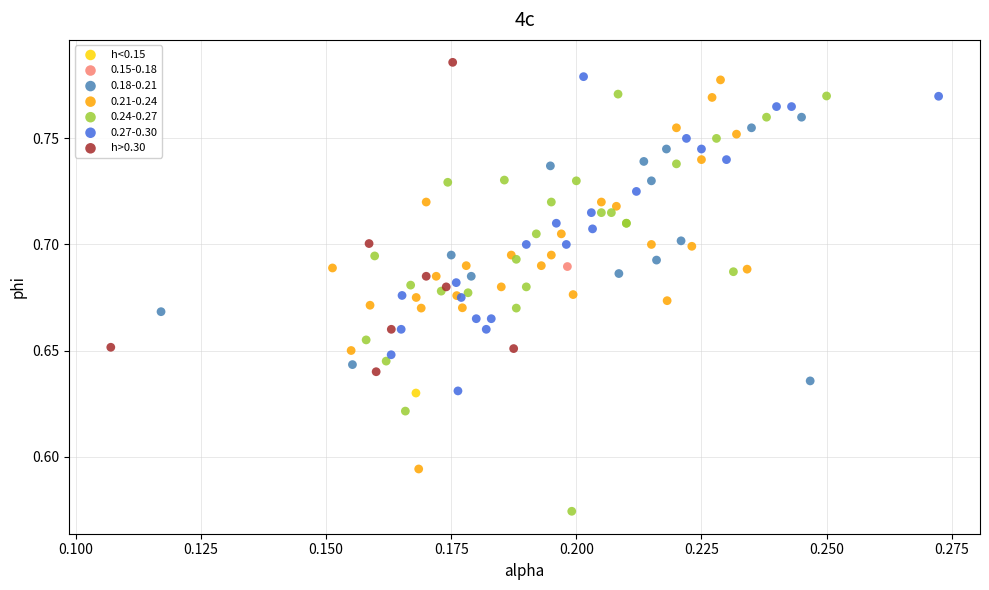

What are all the series names shown in the legend?

h<0.15, 0.15-0.18, 0.18-0.21, 0.21-0.24, 0.24-0.27, 0.27-0.30, h>0.30